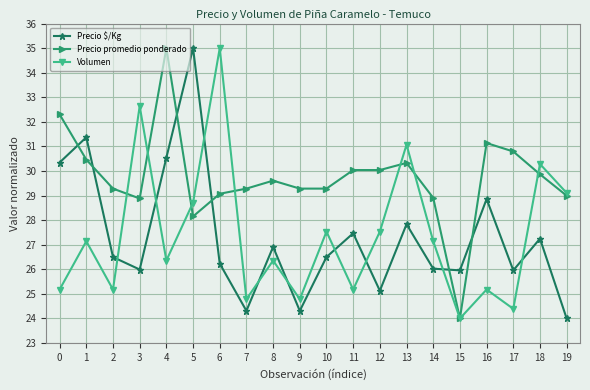

At which label does Precio $/Kg reach its minimum?

19